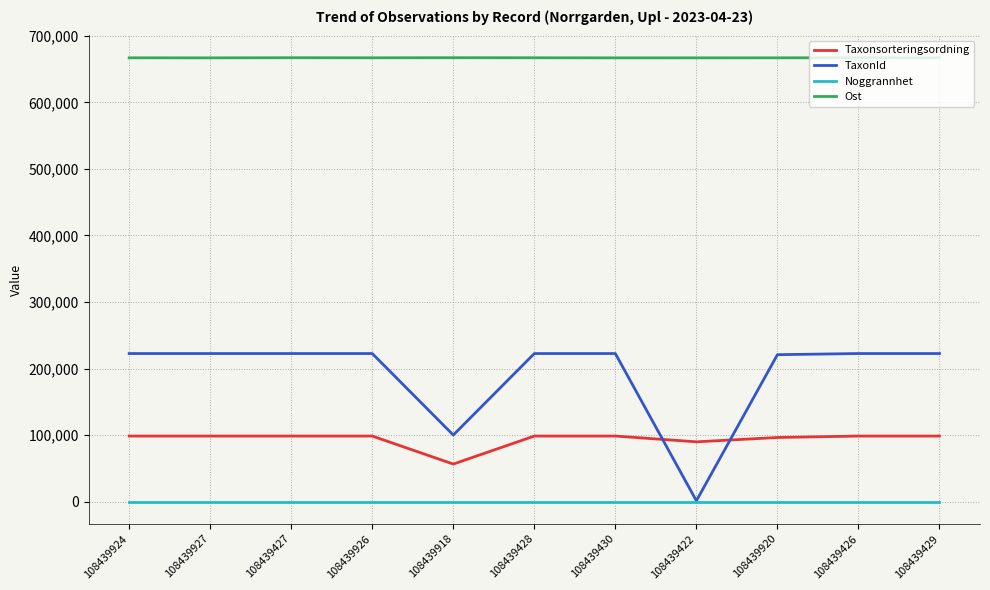

The Ost series shows 362349 at 108439426. True or false?

False